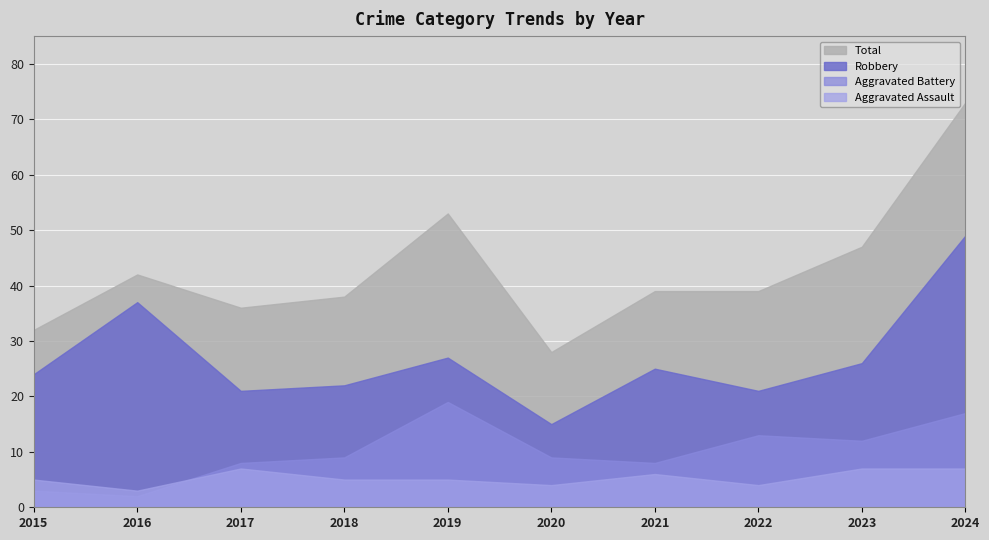

Which series changed the most between 2016 and 2023?

Robbery